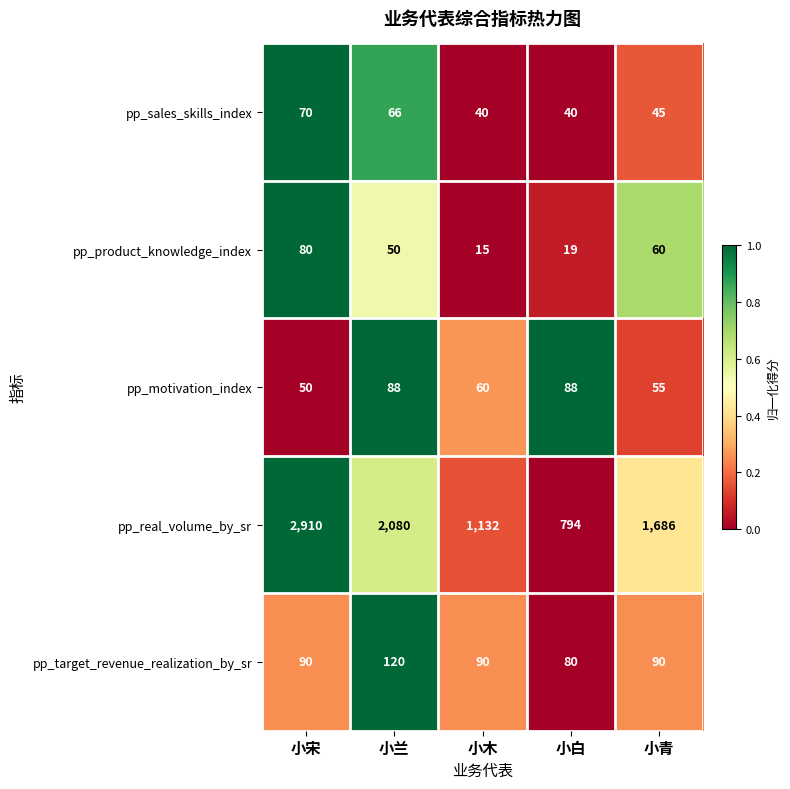

What value does the pp_target_revenue_realization_by_sr series have at 小青, to the nearest 5?

90